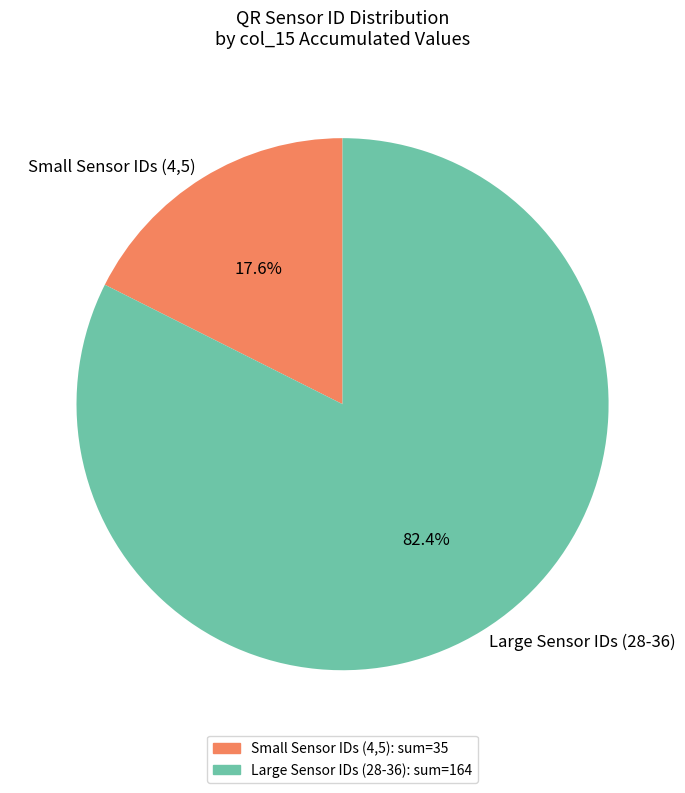

Combined, what portion of the pie is Small Sensor IDs (4,5) and Large Sensor IDs (28-36)?

100.0%